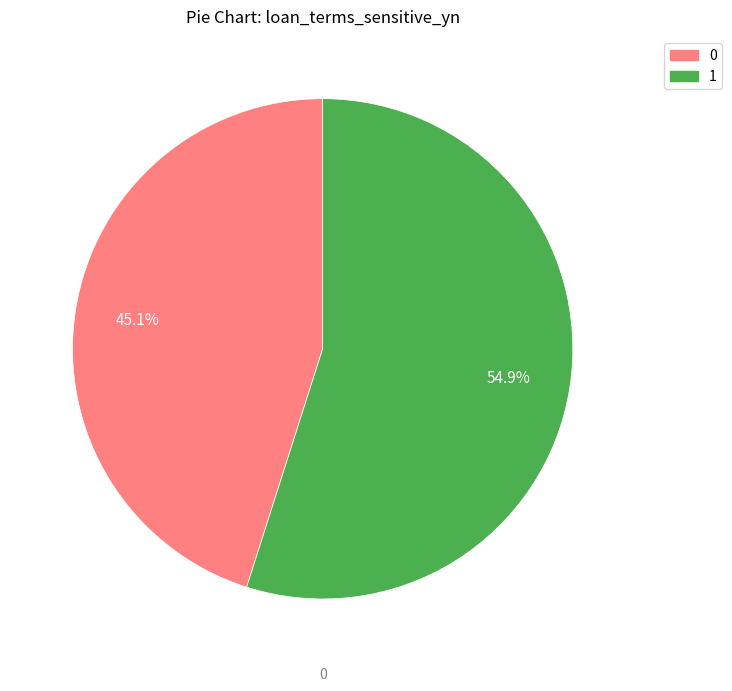

Does any single category account for the majority?

Yes